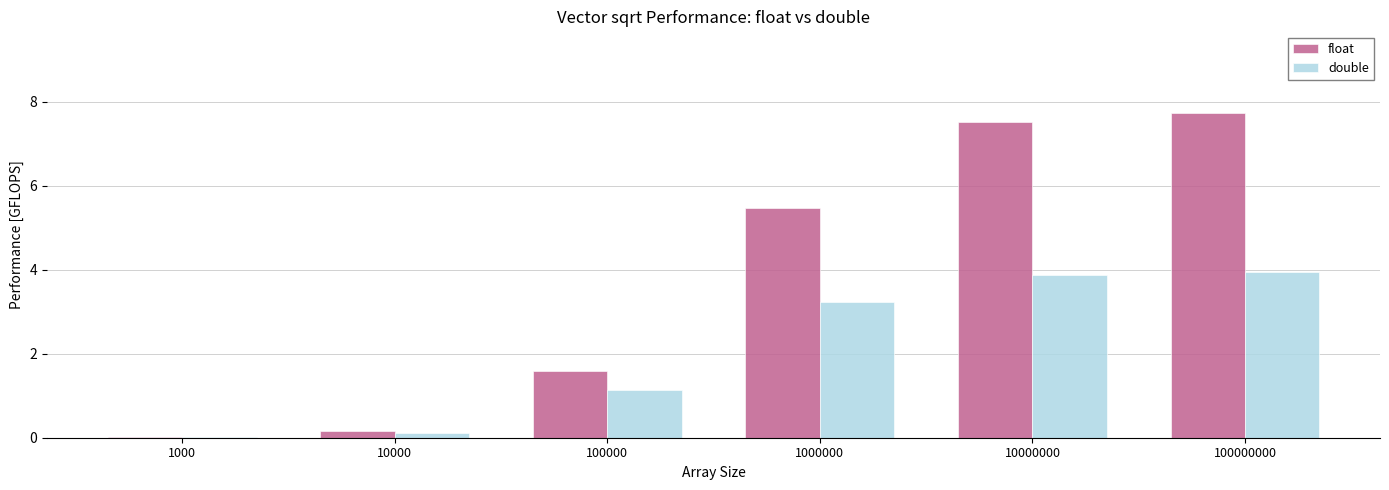

At which label is float closest to 3?

100000